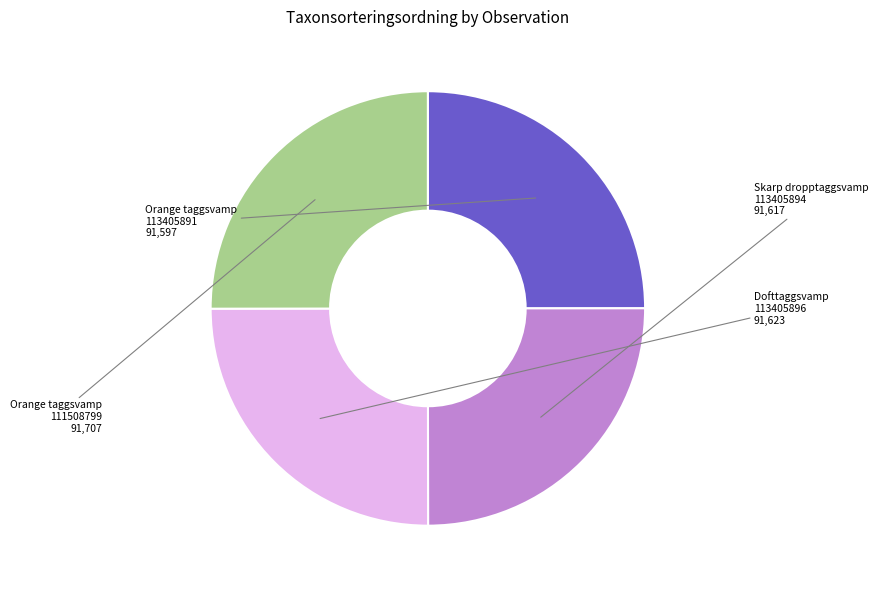

Does any single category account for the majority?

No